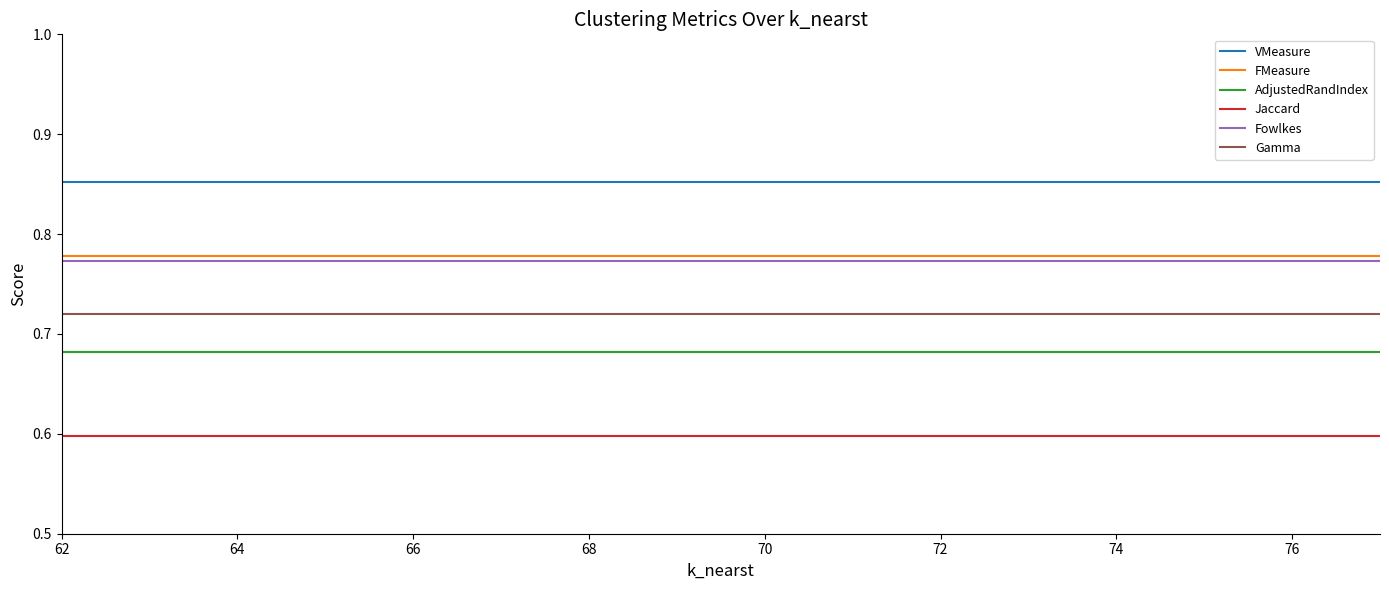

Which series has the largest total across all categories?

VMeasure